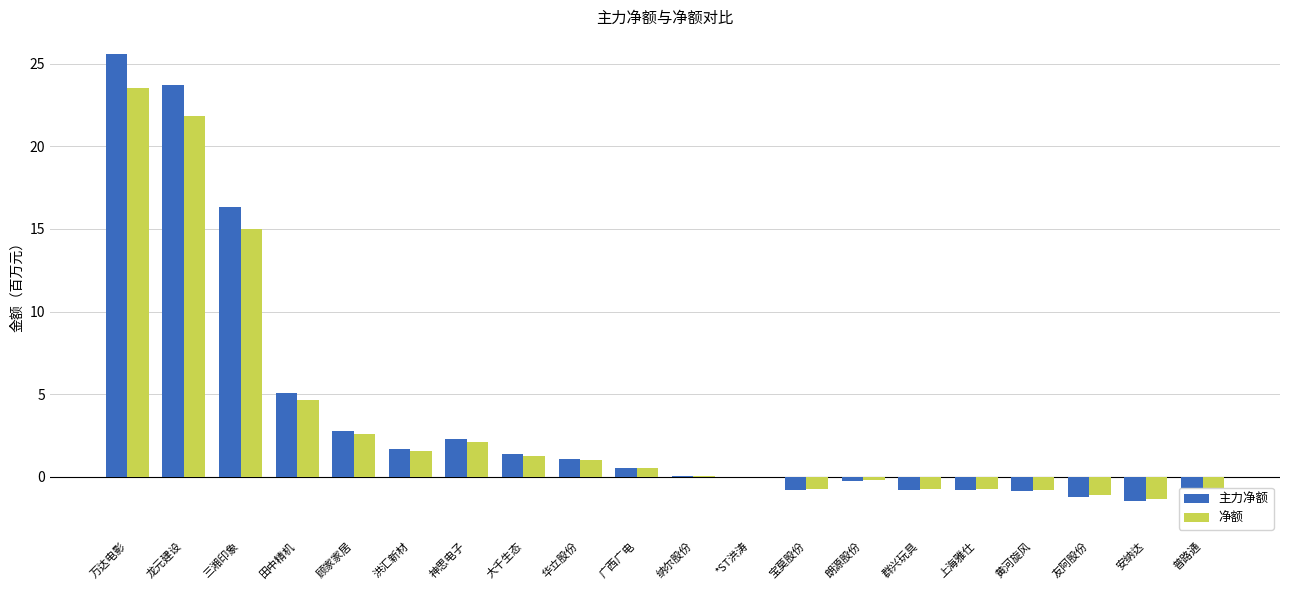

Reading left to right, list all the values displayed in this chart.

主力净额: 25.6	23.7	16.3	5.1	2.8	1.7	2.3	1.4	1.1	0.6	0.1	0.0	-0.8	-0.2	-0.8	-0.8	-0.8	-1.2	-1.5	-2.2
净额: 23.5	21.8	15.0	4.6	2.6	1.6	2.1	1.3	1.0	0.5	0.1	0.0	-0.8	-0.2	-0.7	-0.7	-0.8	-1.1	-1.3	-2.0